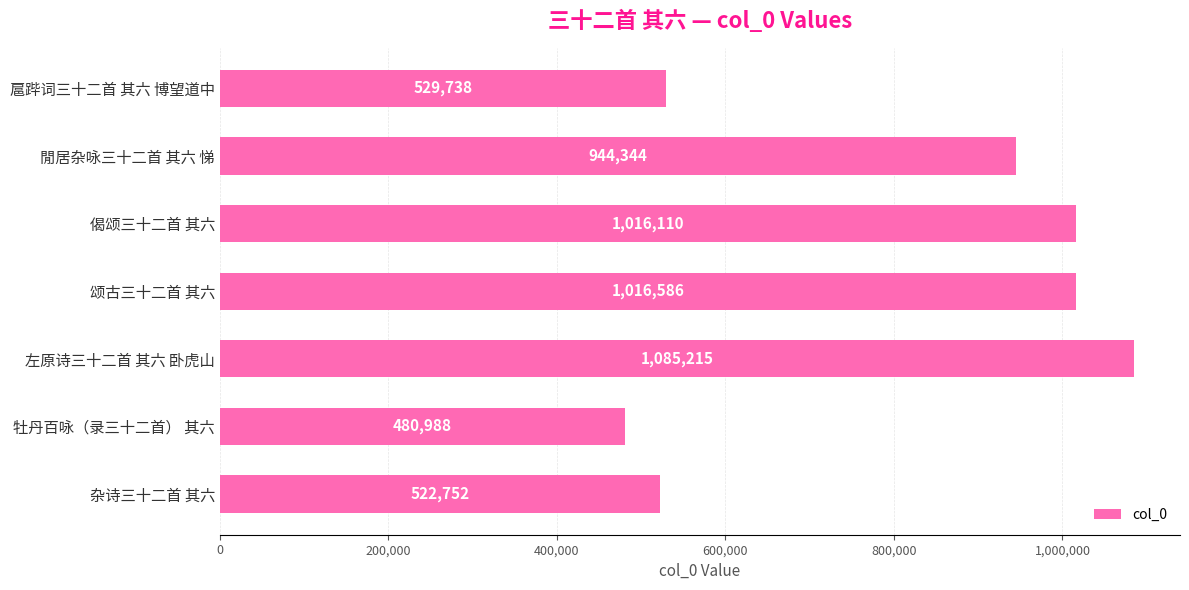

Reading top to bottom, list all the values displayed in this chart.

扈跸词三十二首 其六 博望道中=529738	閒居杂咏三十二首 其六 悌=944344	偈颂三十二首 其六=1016110	颂古三十二首 其六=1016586	左原诗三十二首 其六 卧虎山=1085215	牡丹百咏（录三十二首） 其六=480988	杂诗三十二首 其六=522752